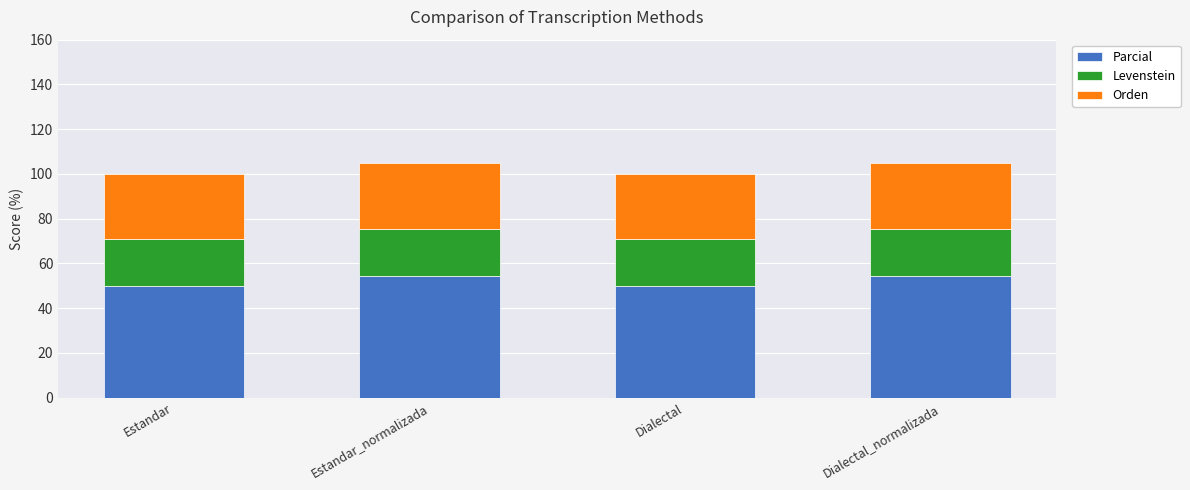

What value does the Parcial series have at Dialectal_normalizada?

54.5